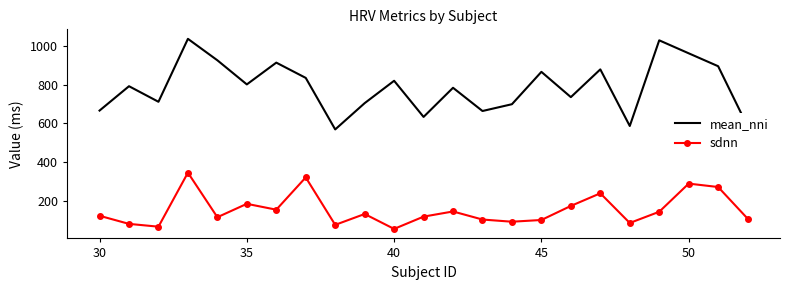

What are all the series names shown in the legend?

mean_nni, sdnn